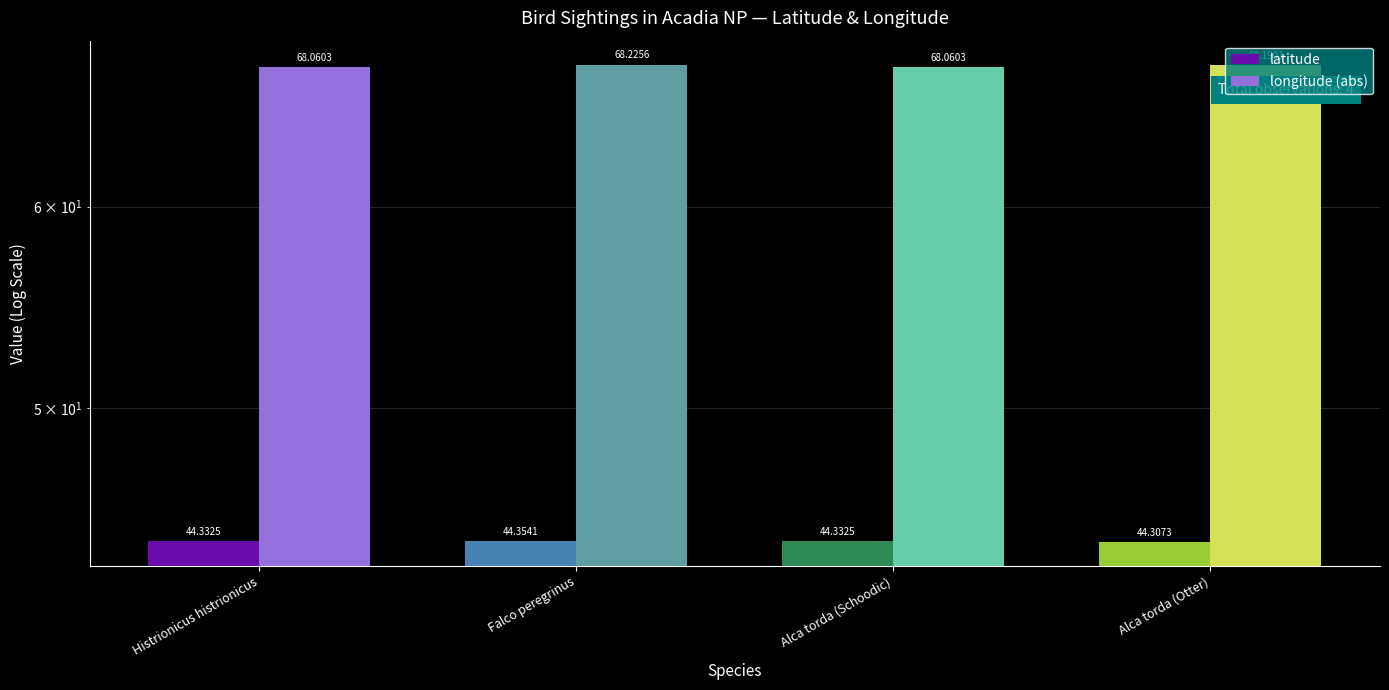

Does the chart contain any negative values?

No